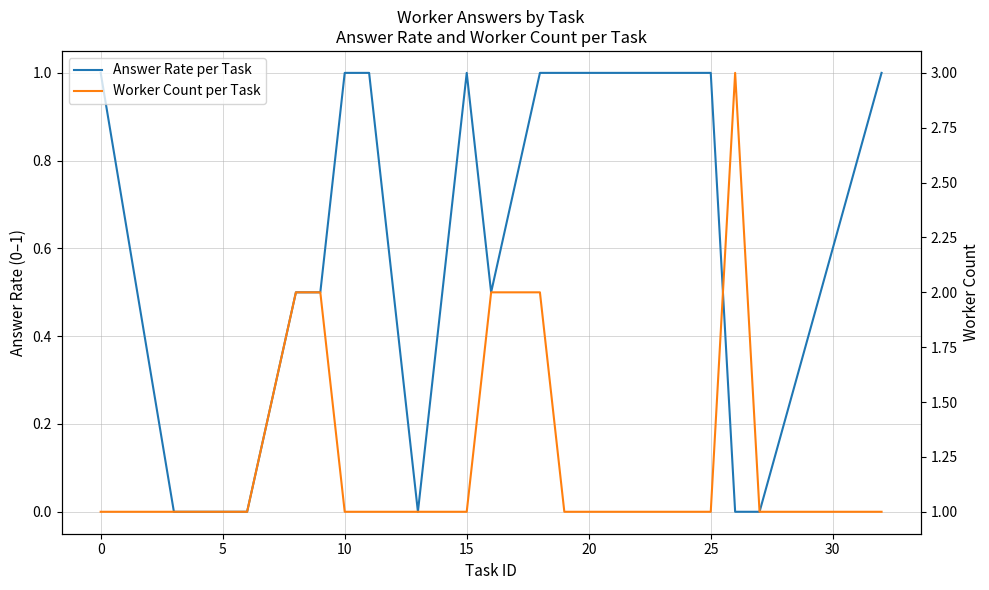

What value does the Answer Rate per Task series have at 0?

1.0